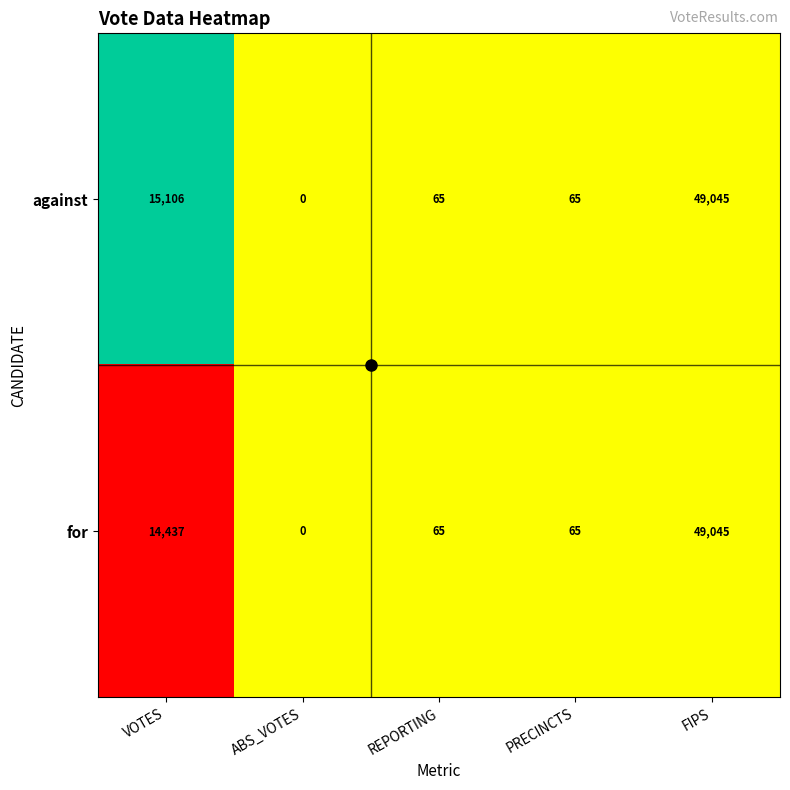

What is the sum of the against values at FIPS and PRECINCTS?

49110